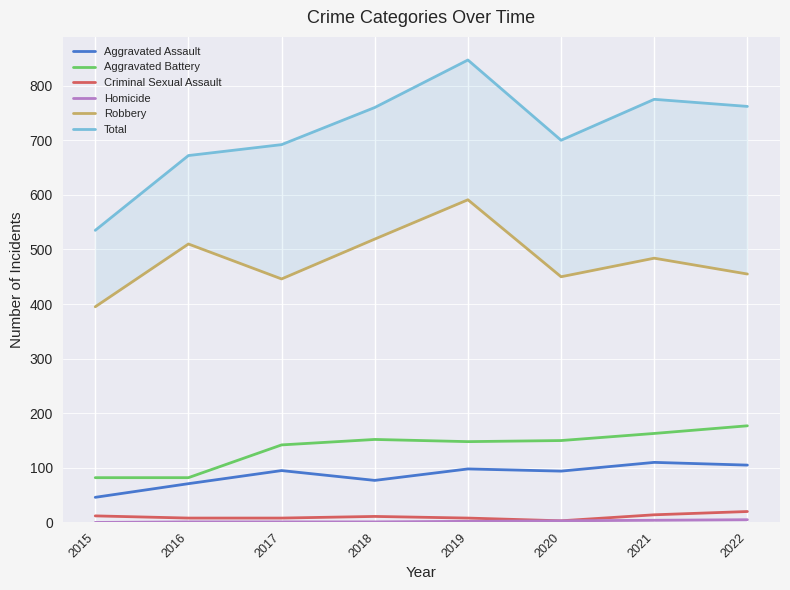

Is the value of Aggravated Assault at 2016 greater than the value of Aggravated Battery at 2022?

No